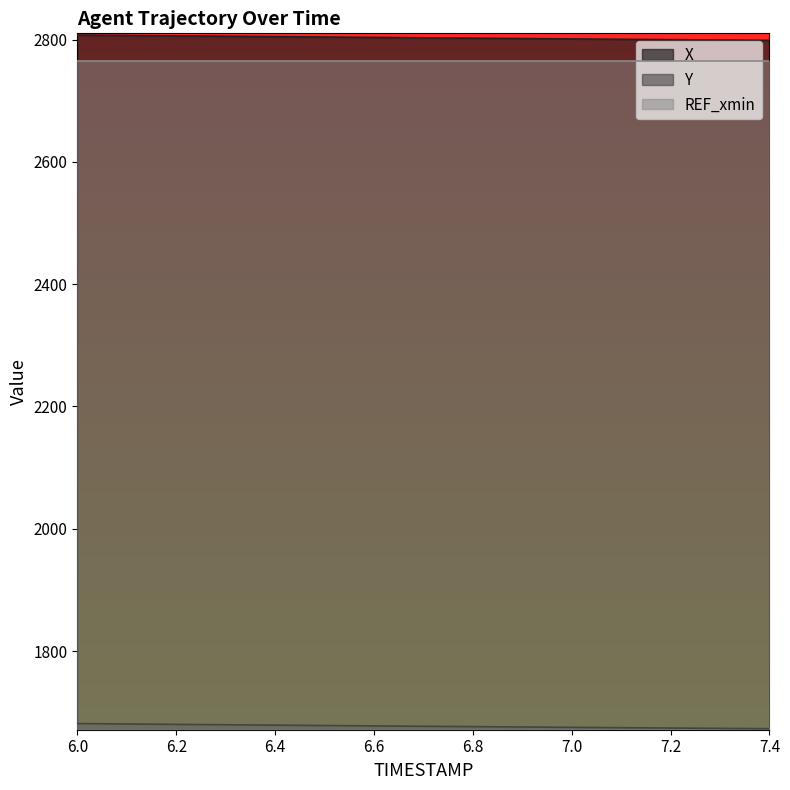

True or false: Y has more than 2 interior local peaks.

False